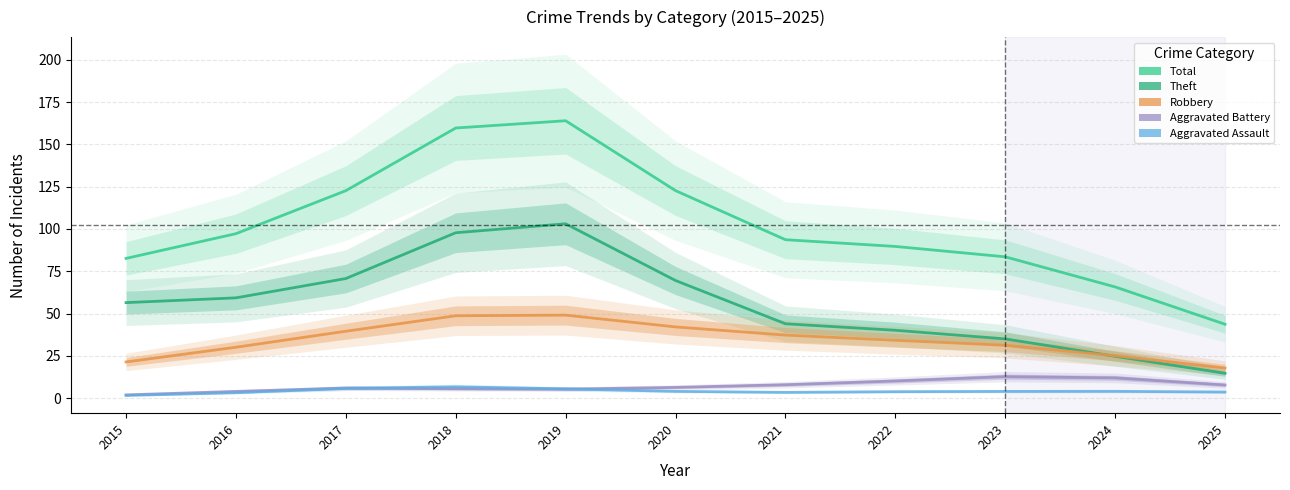

Which series has the widest spread of values?

Total